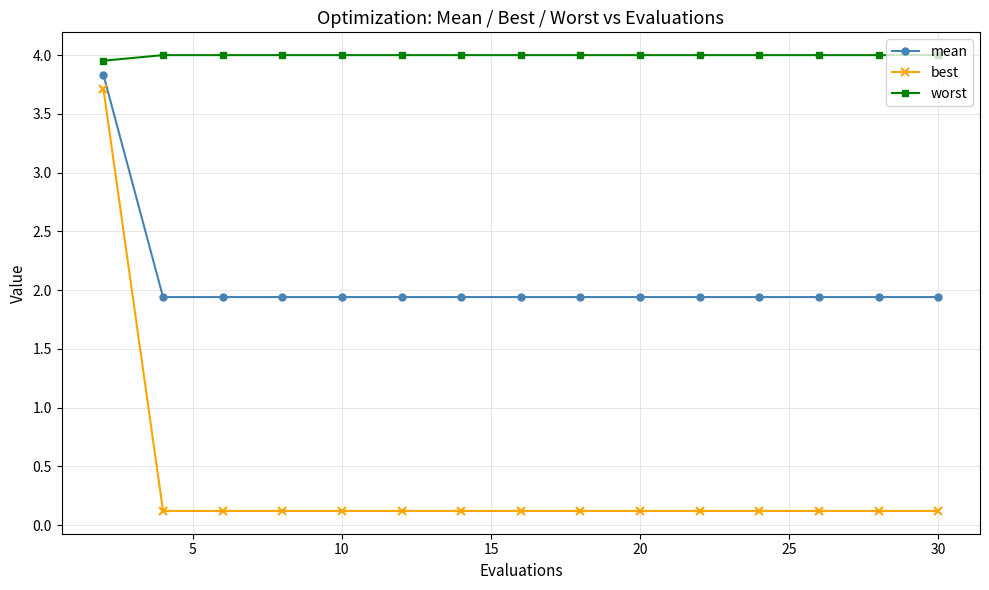

Which series has the widest spread of values?

best